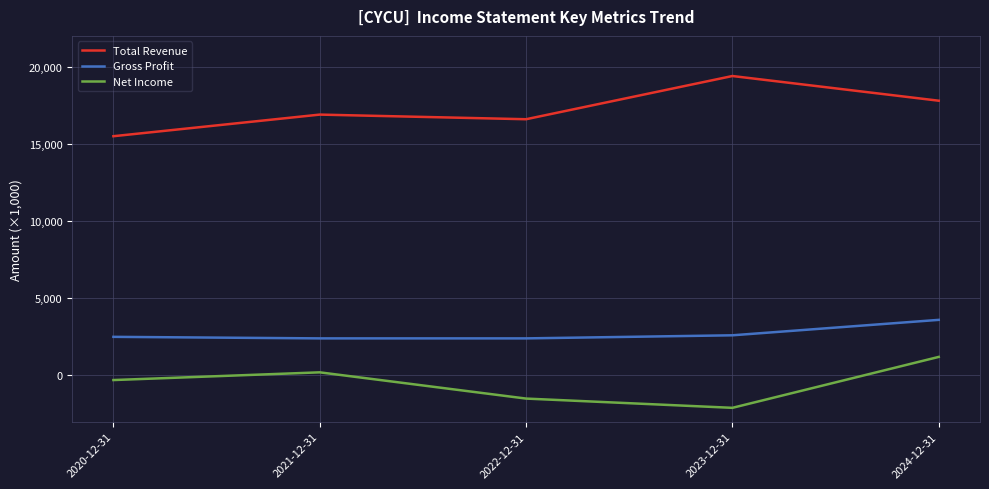

List the series in order of their overall mean, lowest first.

Net Income, Gross Profit, Total Revenue